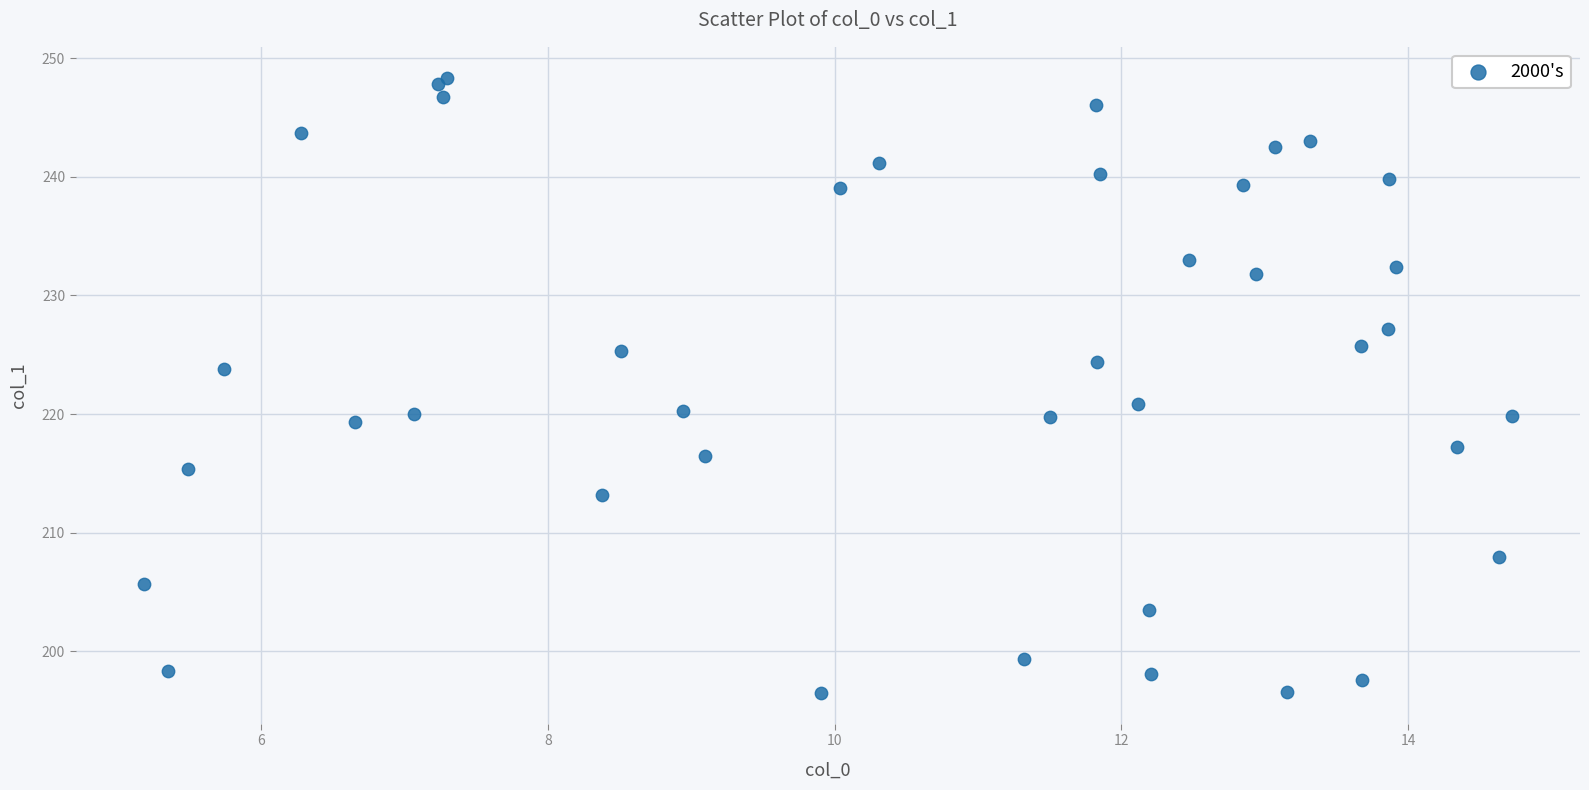

What Y value in the scatter plot is closest to 222?

220.9